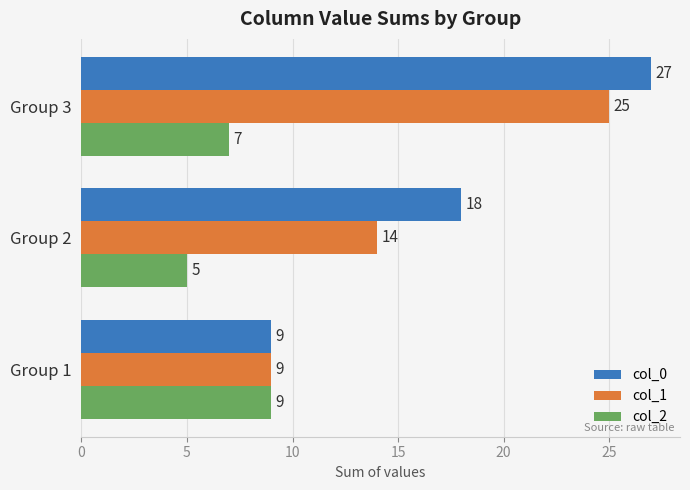

The col_1 series shows 25 at Group 3. True or false?

True